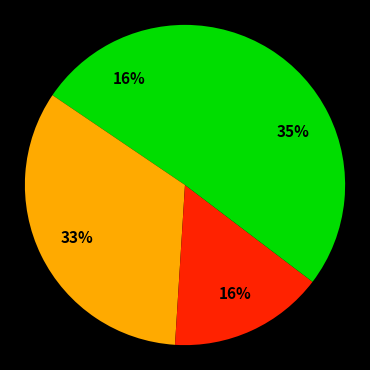

Count the number of slices in the pie.

4